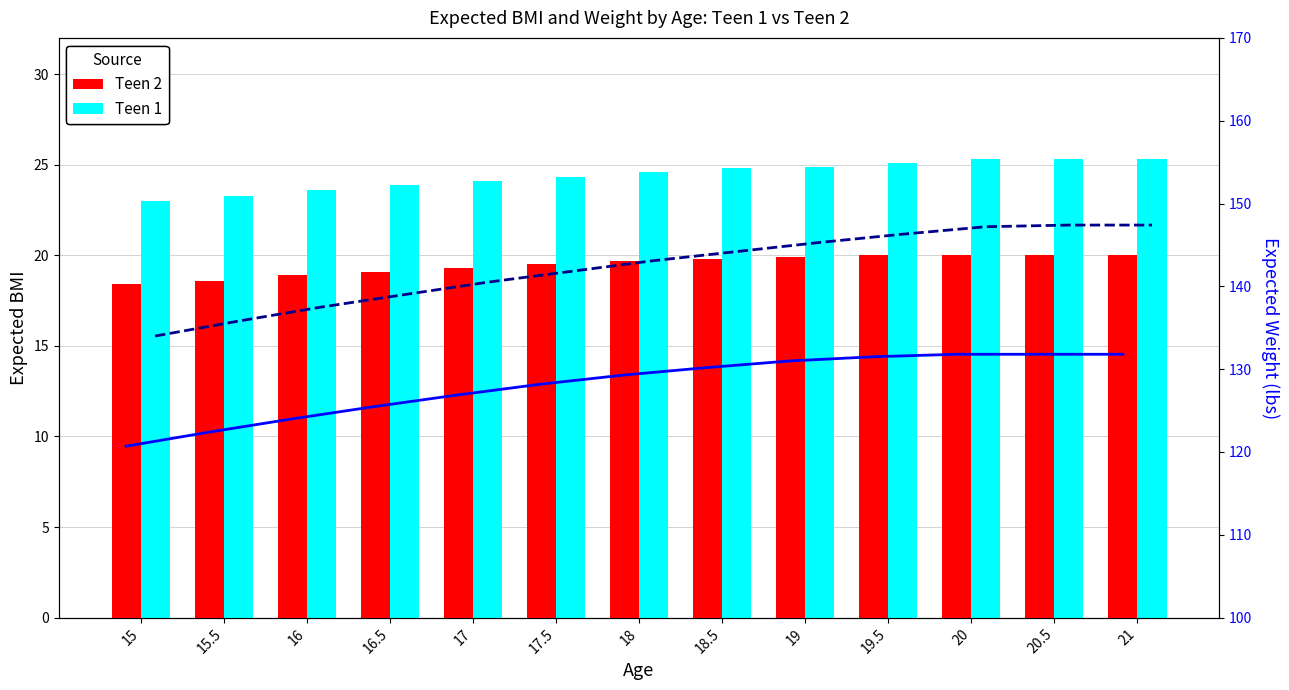

At 18, list the series in order from smallest to largest.

Teen 2, Teen 1, Weight Teen 2 (lbs), Weight Teen 1 (lbs)